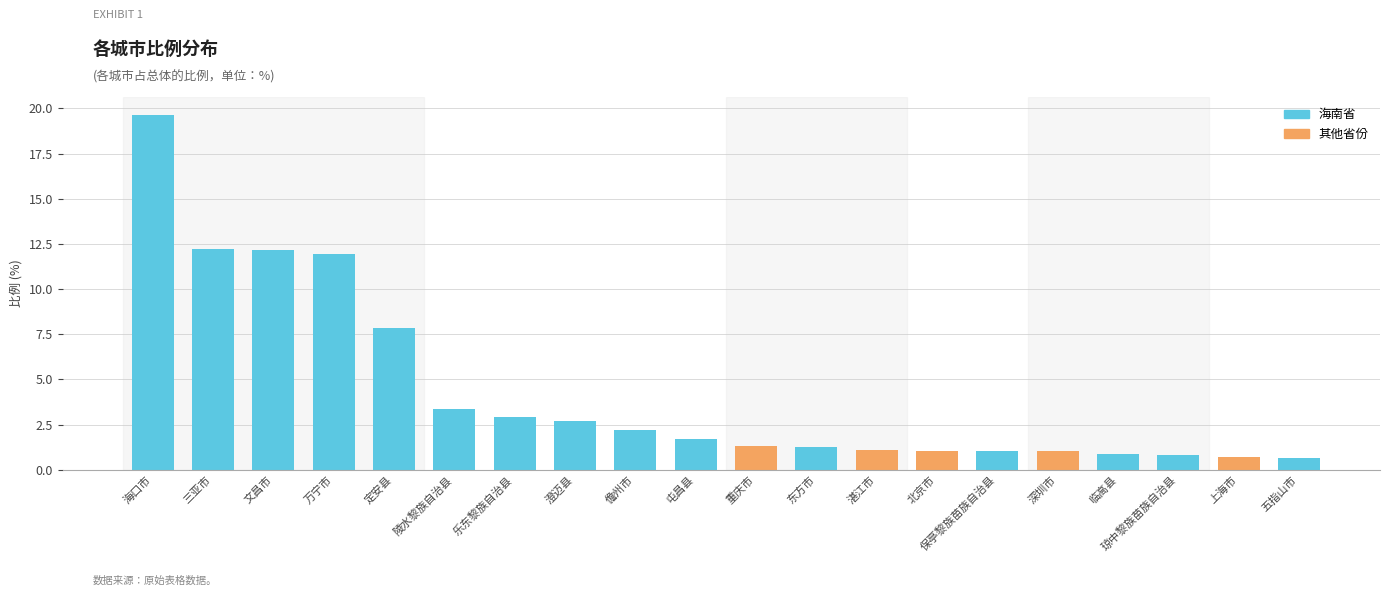

Reading right to left, what are all the values shown in this chart?

0.7	0.7	0.8	0.9	1.0	1.0	1.1	1.1	1.3	1.3	1.7	2.2	2.7	2.9	3.4	7.9	11.9	12.2	12.2	19.6